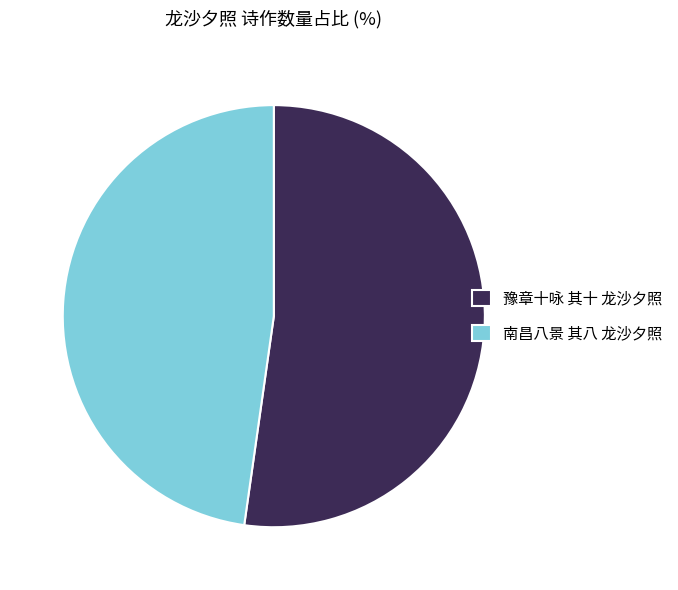

Rank the categories by value from highest to lowest.

豫章十咏 其十 龙沙夕照, 南昌八景 其八 龙沙夕照